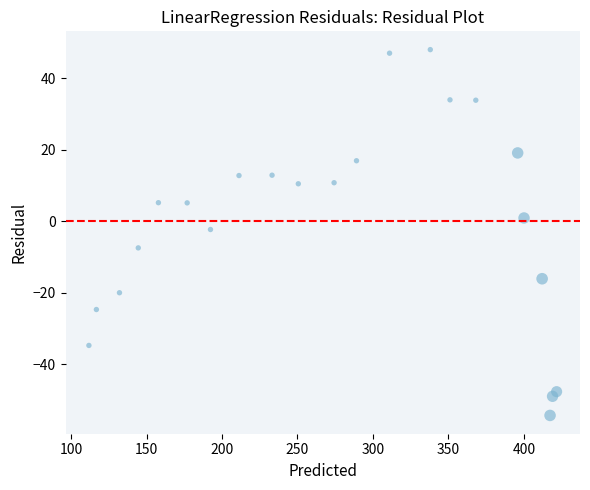

What is the range of X values (max minus min)?

309.9